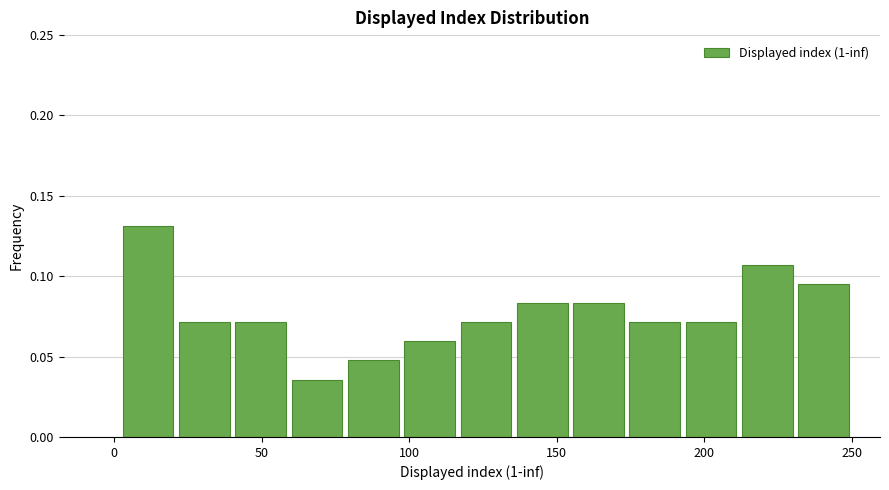

Around what value on the x-axis is the tallest bar? Give the approximate position of its centre, as read against the axis.

10